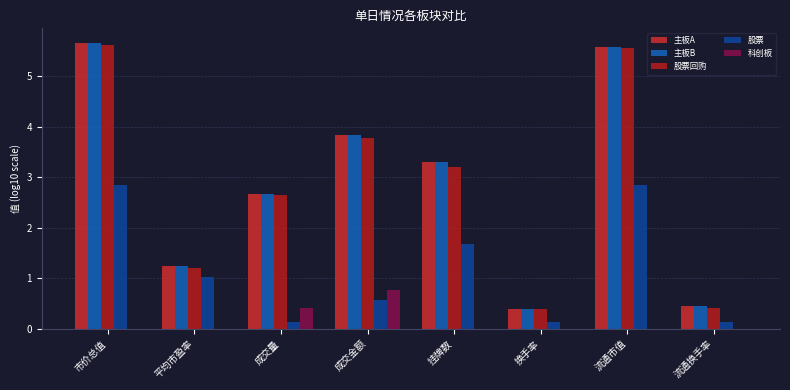

Where is 主板B nearest to the value 3?

挂牌数